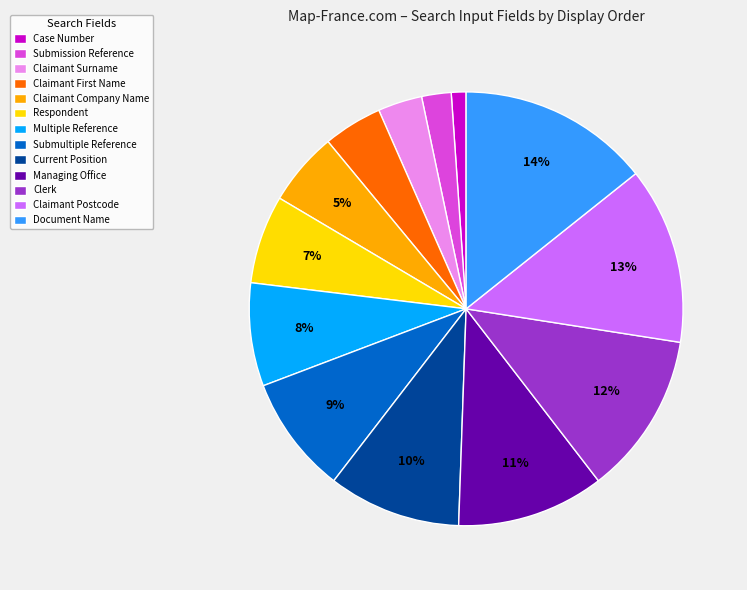

How many slices are in this pie chart?

13